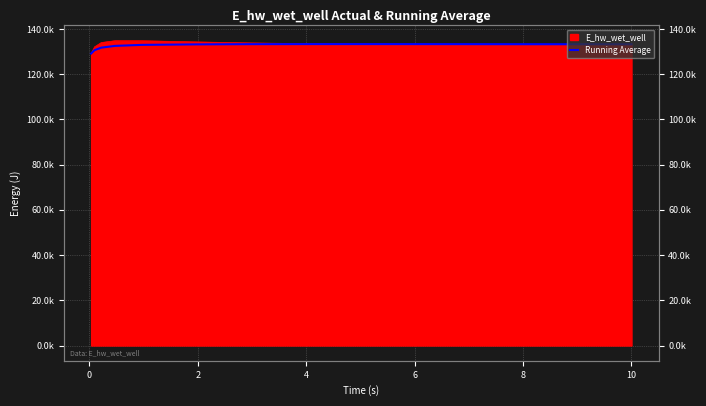

What is the label of the 11th point from the left?

10